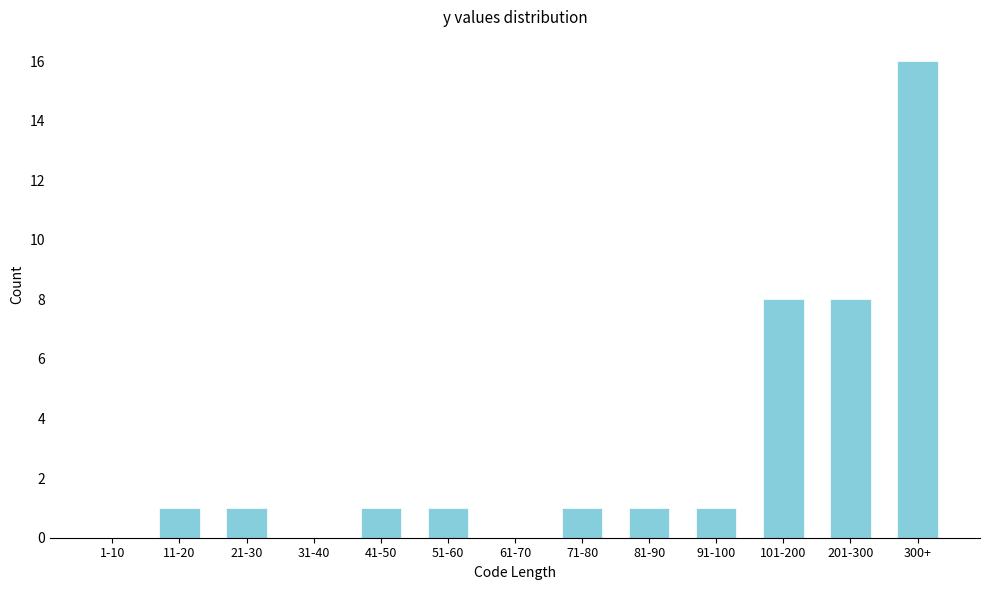

Reading left to right, list all the values displayed in this chart.

1-10=0	11-20=1	21-30=1	31-40=0	41-50=1	51-60=1	61-70=0	71-80=1	81-90=1	91-100=1	101-200=8	201-300=8	300+=16